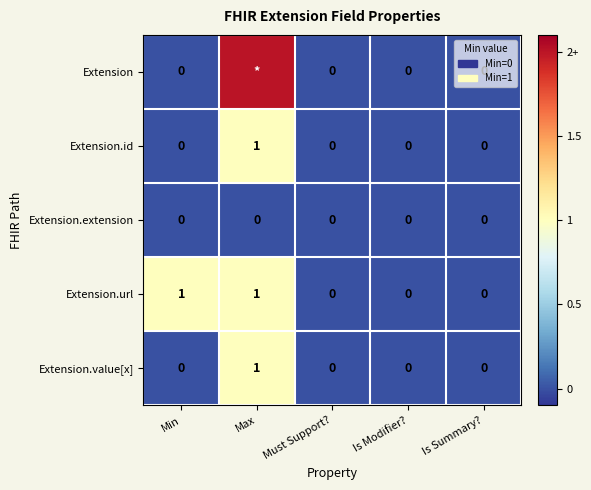

Which category has the lowest value across all series?

Min